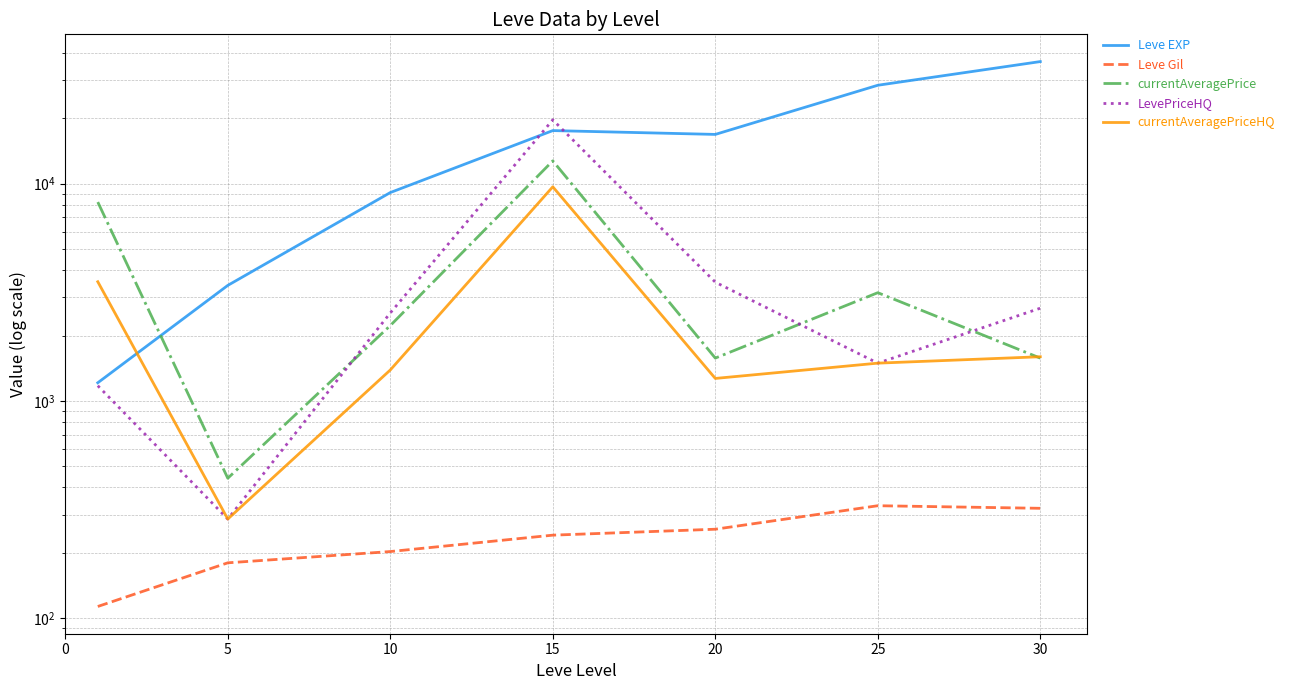

Between 5 and 10, which is larger?

10